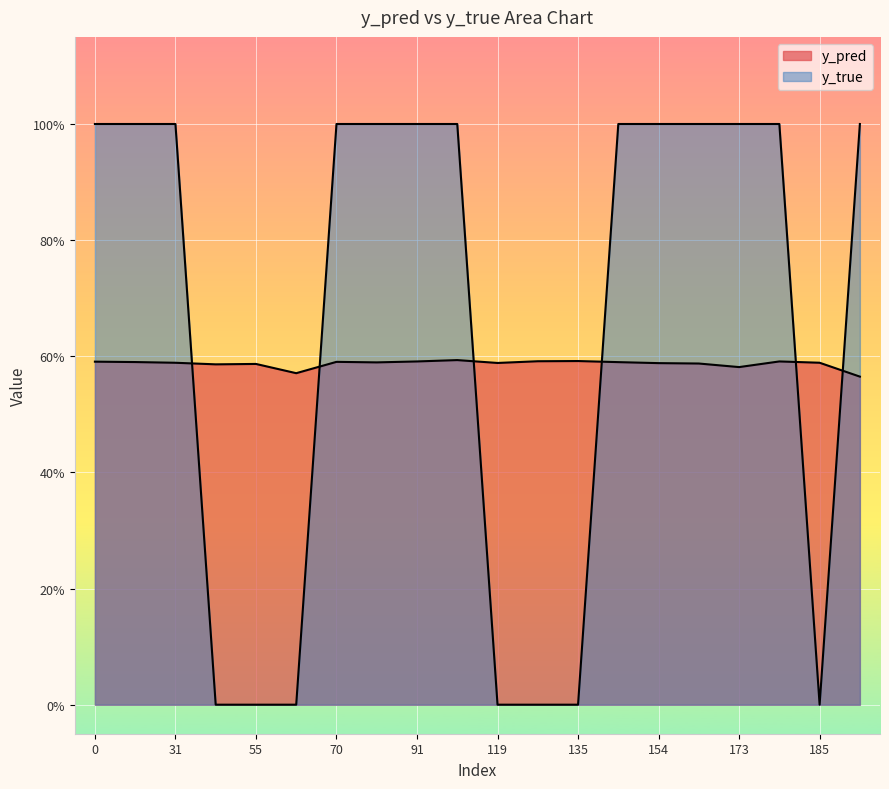

At which category is the sum across all series the highest?

99